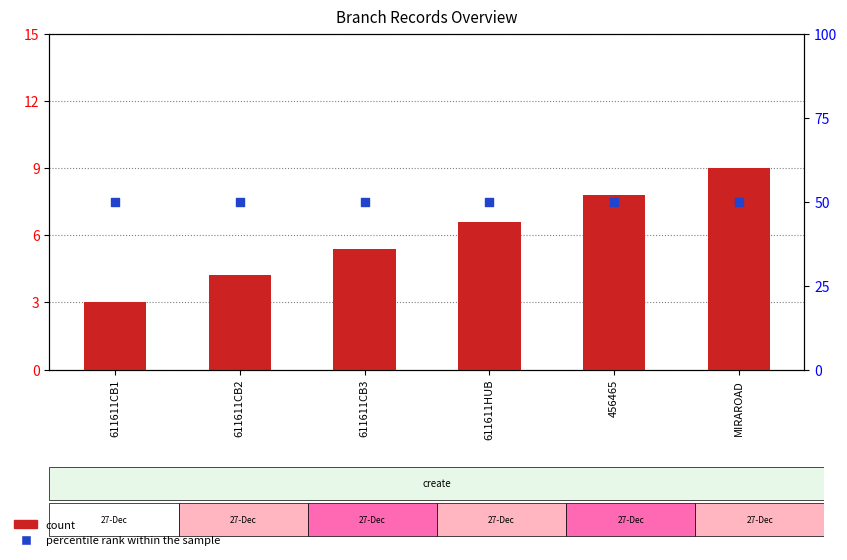

What are all the series names shown in the legend?

count, percentile rank within the sample